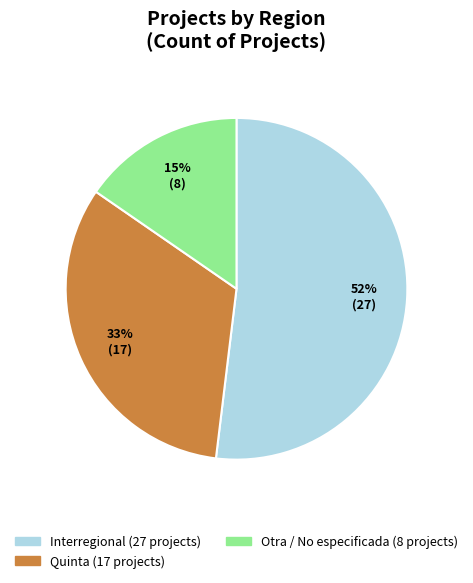

To the nearest percent, what is the difference between the largest and smallest slice percentages?

37%